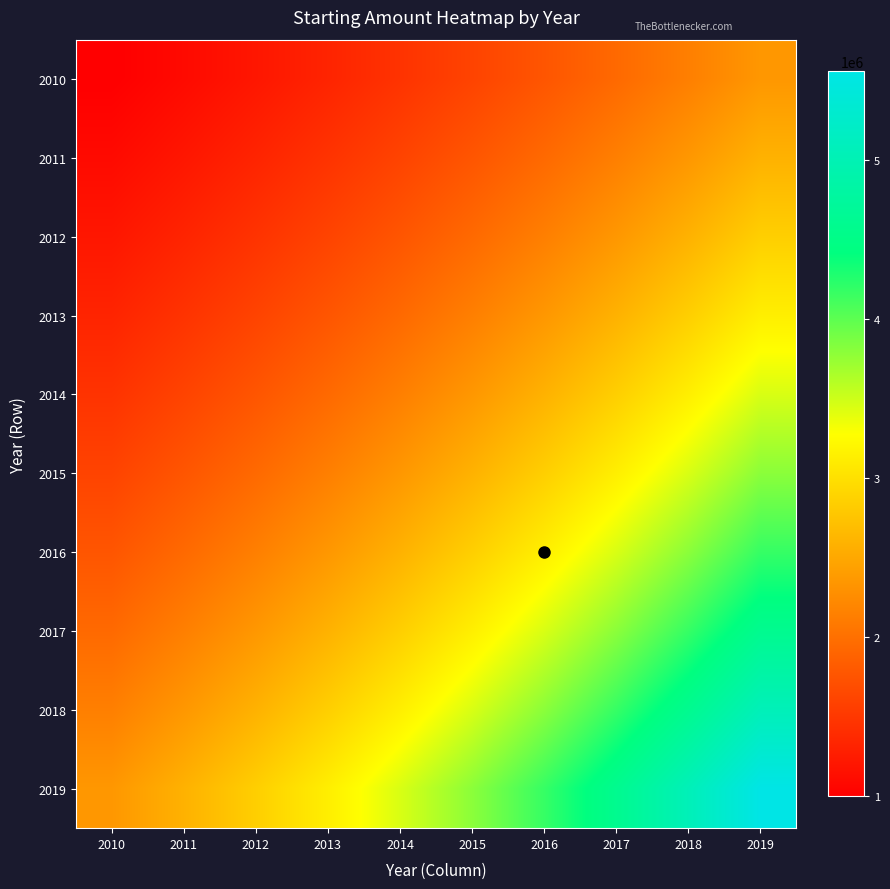

At which category is the sum across all series the highest?

2019